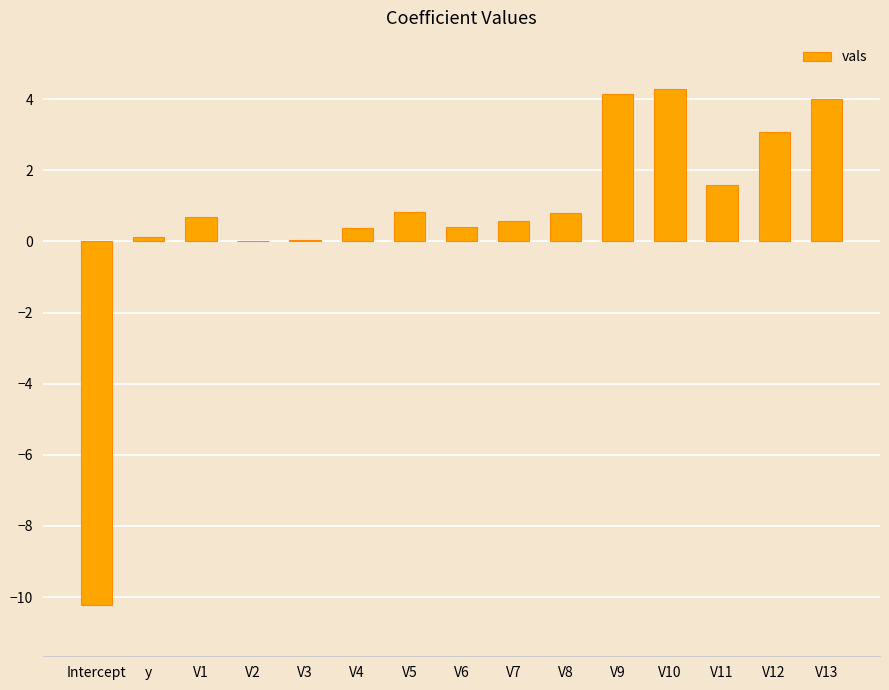

Read the value at V1.

0.7